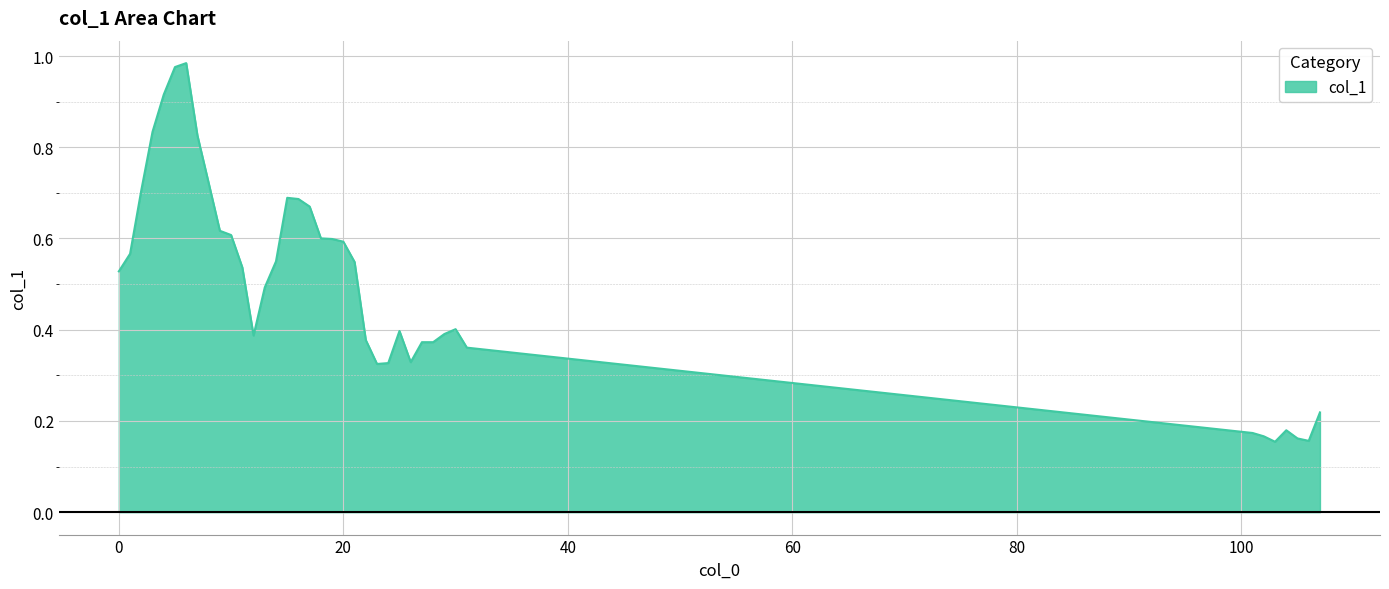

How many lines are shown in the chart?

1